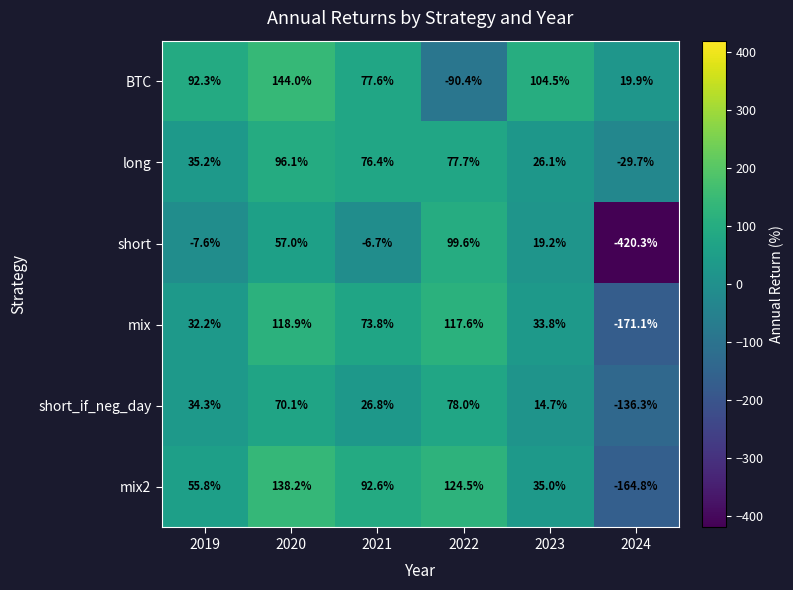

Which series has the widest spread of values?

short